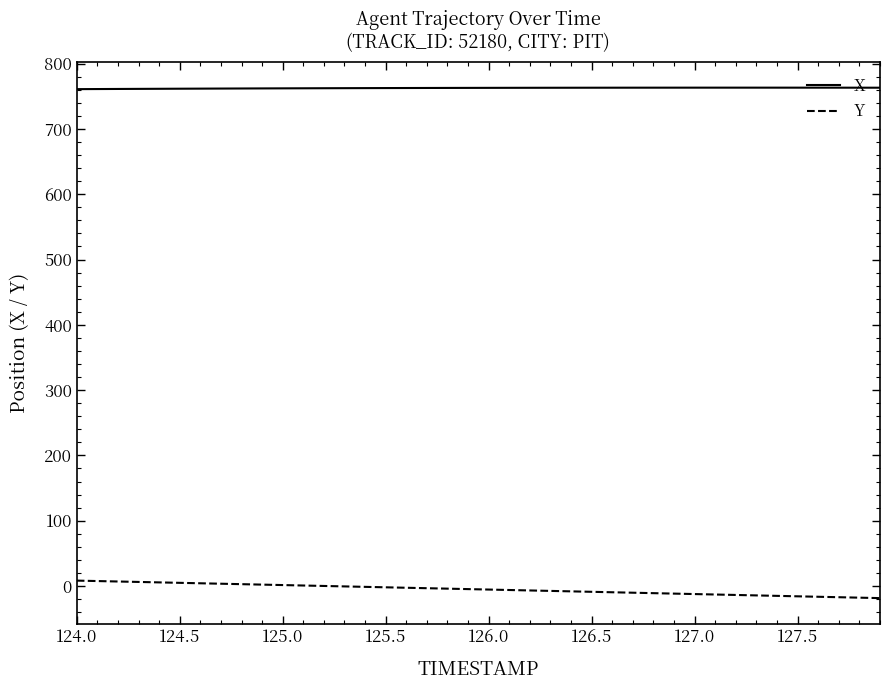

Rank the series by their maximum value, from highest to lowest.

X, Y